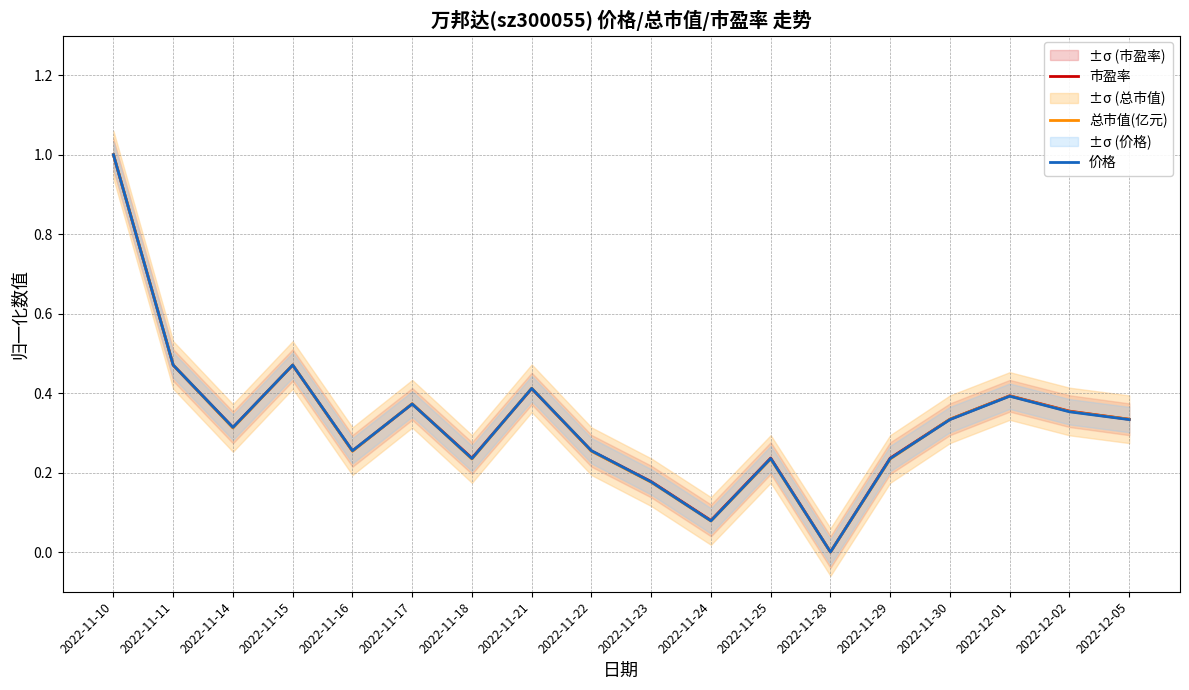

Rank the categories by 市盈率 value from highest to lowest.

2022-11-10, 2022-11-11, 2022-11-15, 2022-11-21, 2022-12-01, 2022-11-17, 2022-12-02, 2022-11-30, 2022-12-05, 2022-11-14, 2022-11-16, 2022-11-22, 2022-11-18, 2022-11-25, 2022-11-29, 2022-11-23, 2022-11-24, 2022-11-28